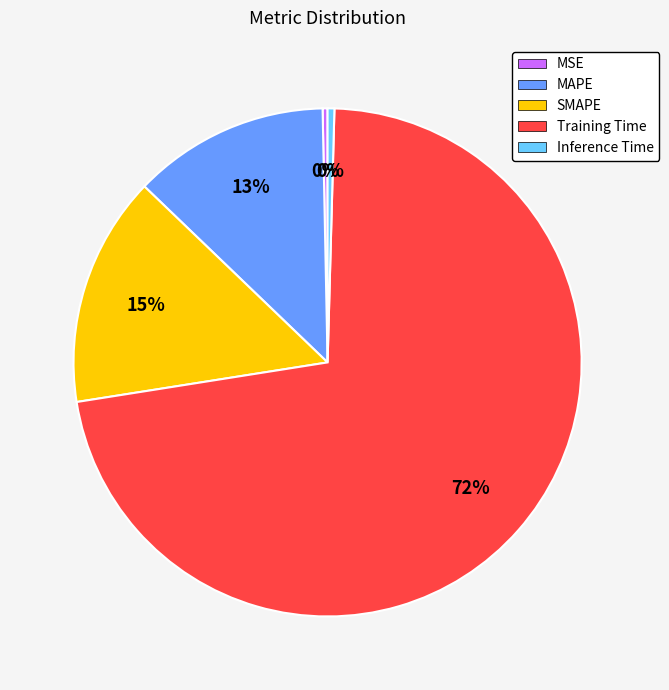

To the nearest percent, what portion does SMAPE represent?

15%